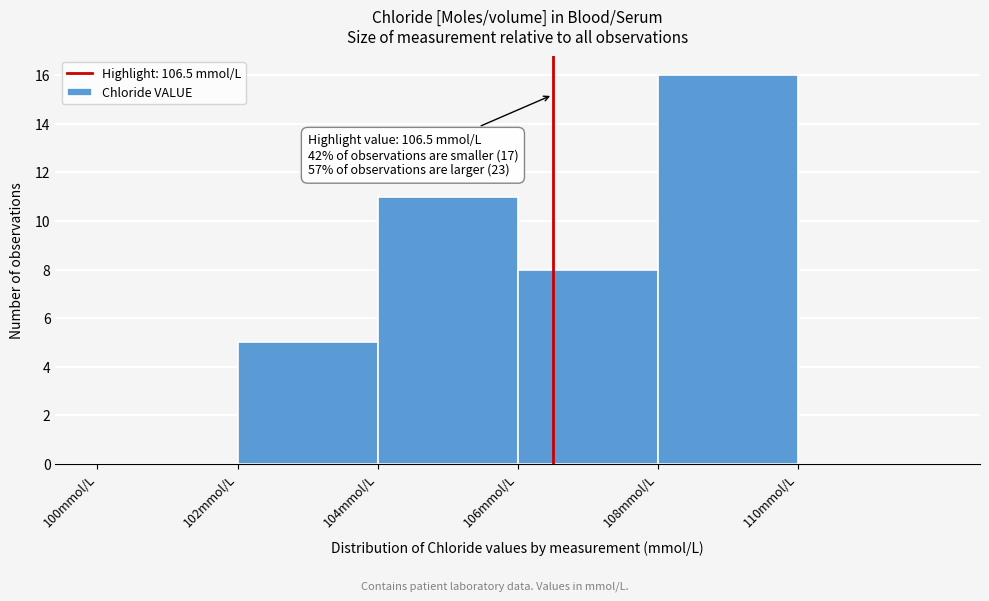

Which range on the x-axis has the tallest bar?

108 to 110